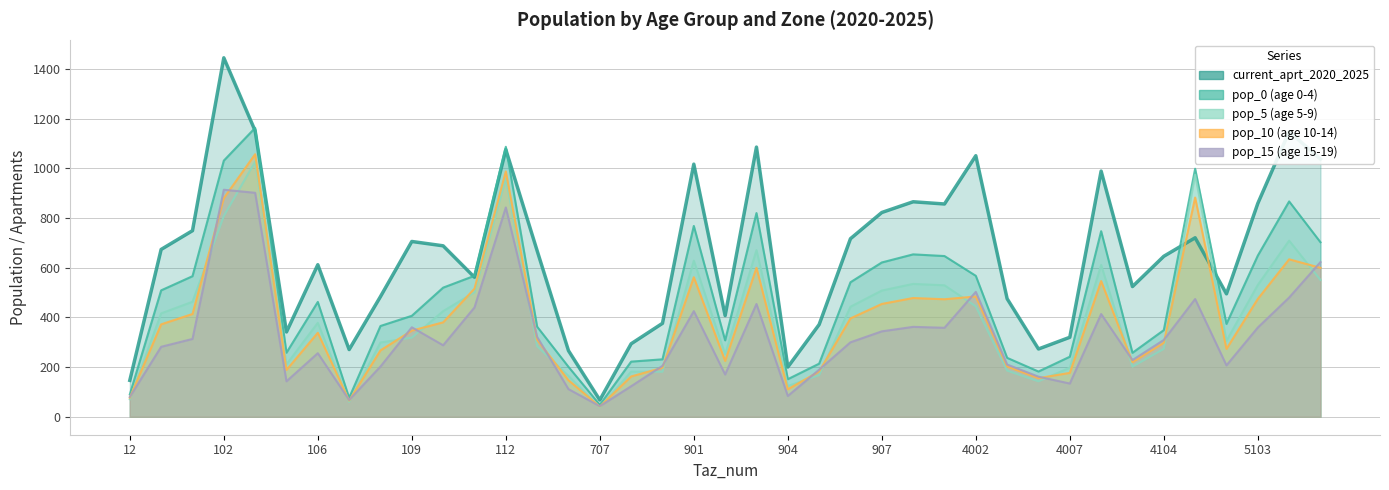

Which category has the lowest value across all series?

707